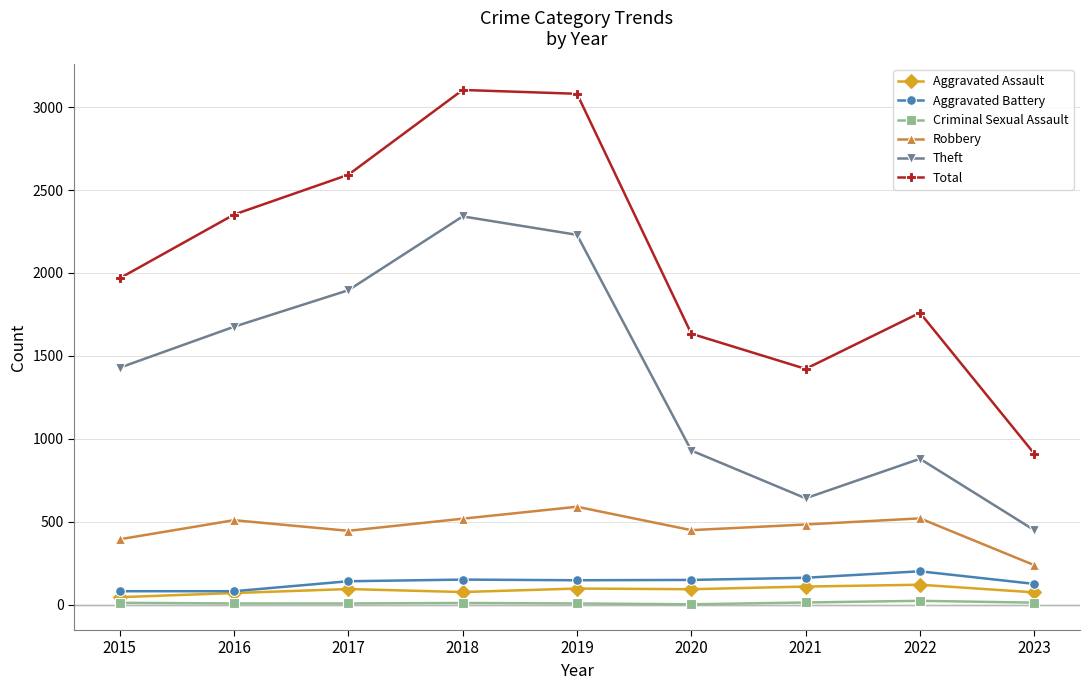

Where is the first local minimum for Total?

2021